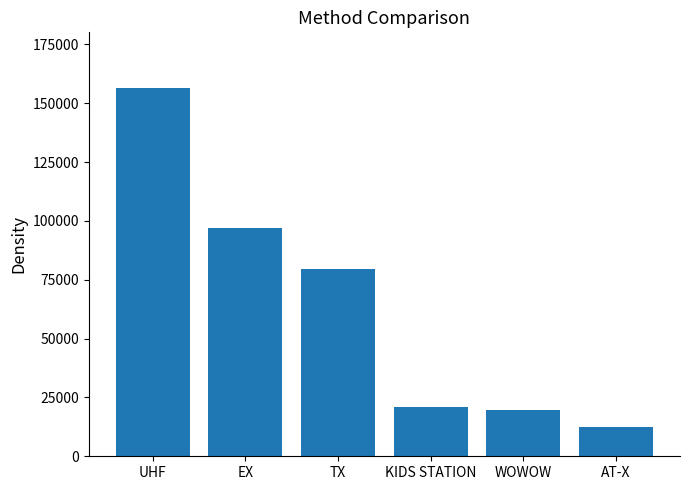

What is the label of the 6th bar from the left?

AT-X